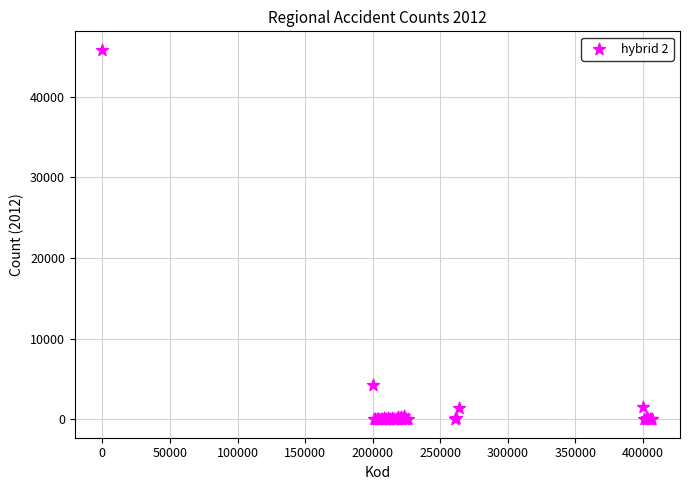

What Y value in the scatter plot is closest to 22907?

4271